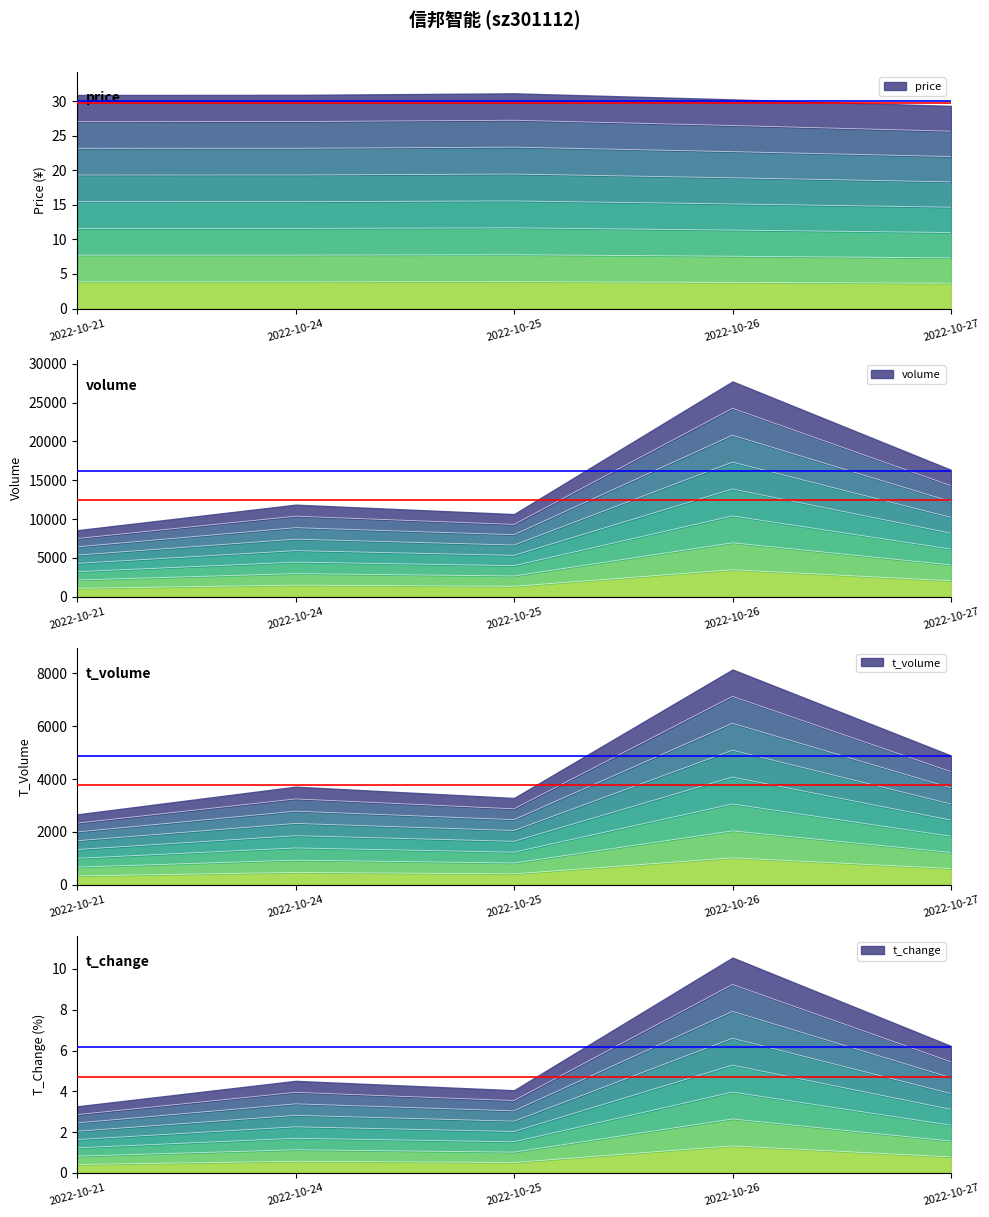

Rank the series at 2022-10-21 from highest to lowest value.

volume, t_volume, price, t_change